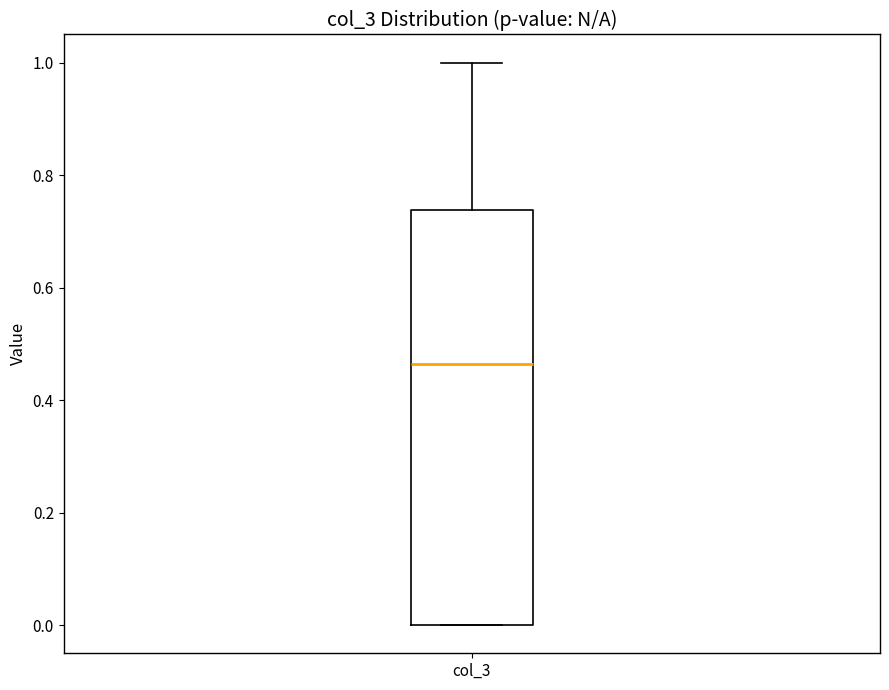

Where is the upper edge of the box for col_3 on the y-axis? The values are not printed on the chart, so give them approximately, as read against the axis.

0.74